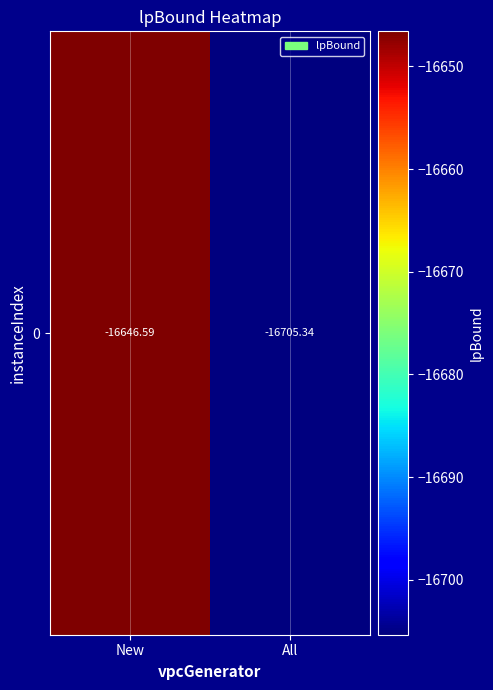

What is the change in value from New to All?

-58.8